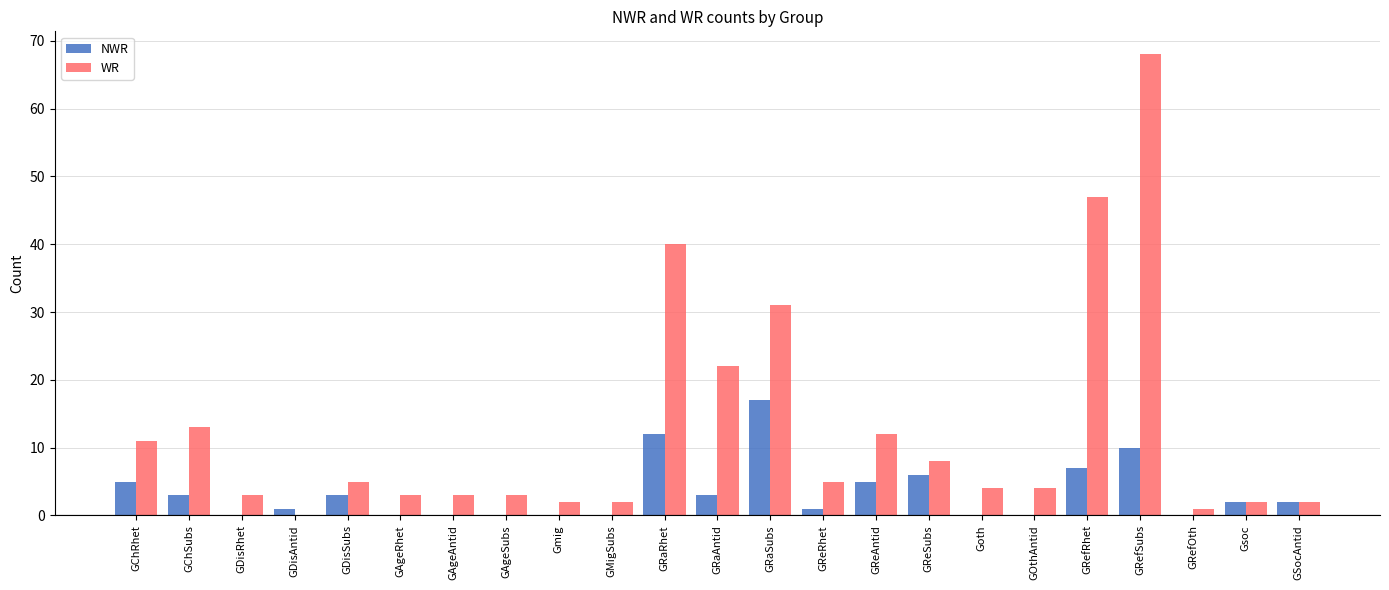

Is it true that WR equals 31 at GRaSubs?

True